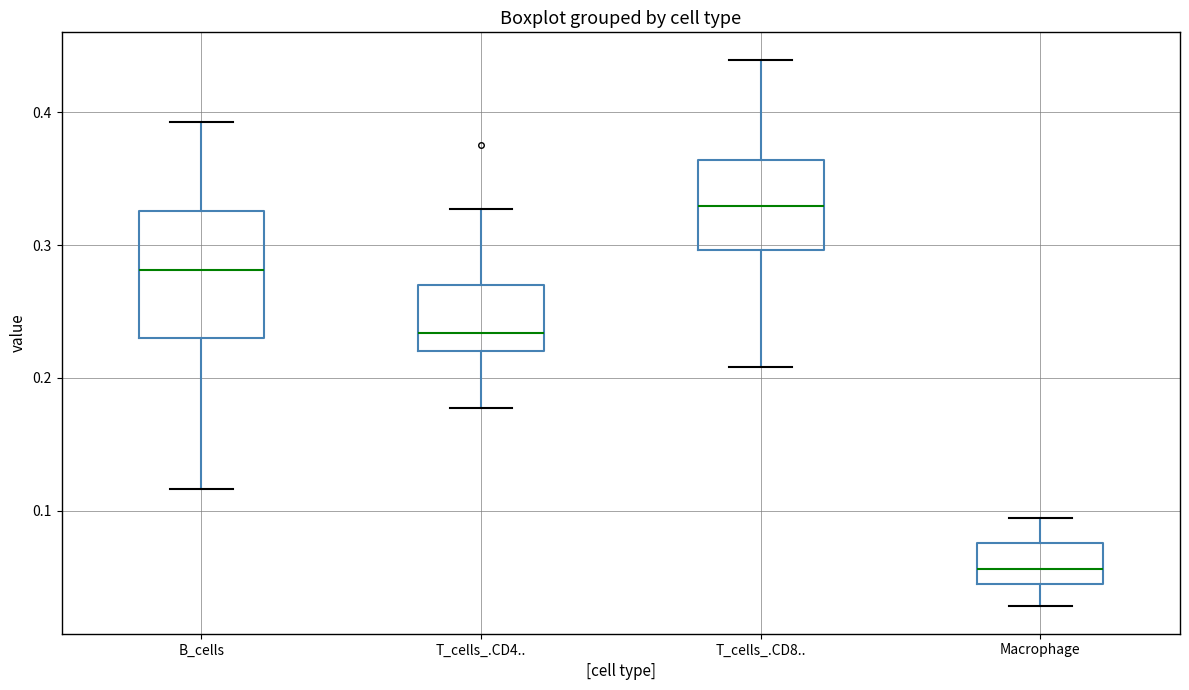

Reading left to right, read every box against the y-axis: the position of its median line, the range the box covers, and the ends of its whiskers. The values are not printed on the chart, so give them approximately, as read against the axis.

B_cells: median 0.28, box 0.23 to 0.33, whiskers 0.12 to 0.39
T_cells_.CD4..: median 0.23, box 0.22 to 0.27, whiskers 0.18 to 0.33
T_cells_.CD8..: median 0.33, box 0.30 to 0.36, whiskers 0.21 to 0.44
Macrophage: median 0.06, box 0.04 to 0.08, whiskers 0.03 to 0.09